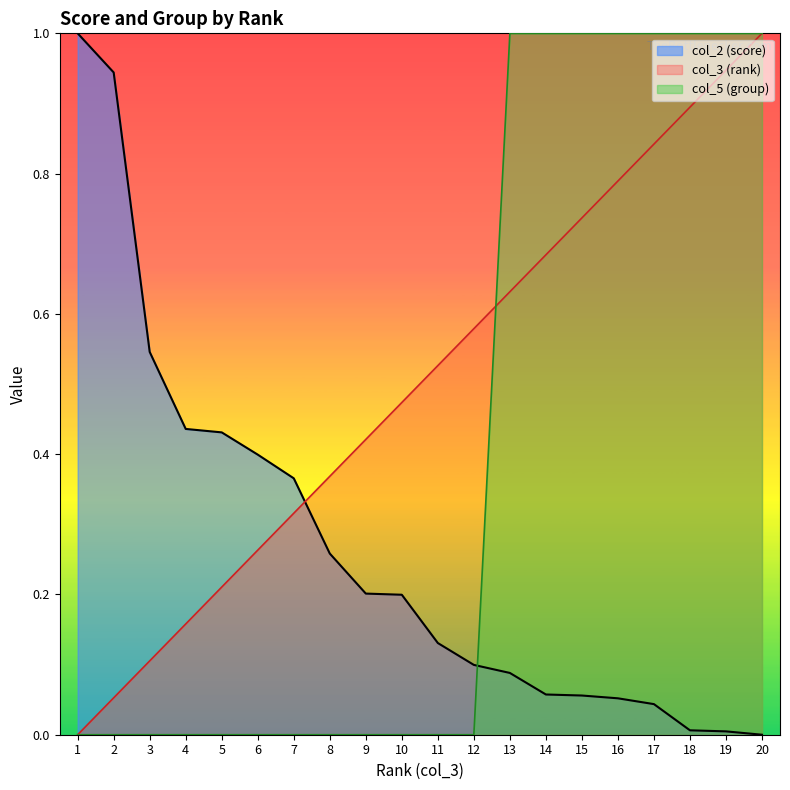

Is the value of col_3 (rank) at 2 greater than the value of col_2 (score) at 4?

No